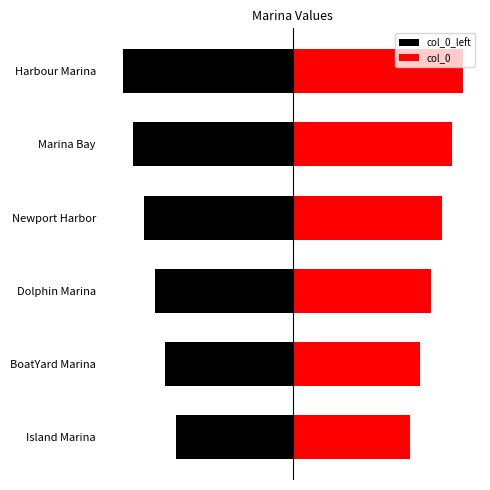

What are all the series names shown in the legend?

col_0_left, col_0